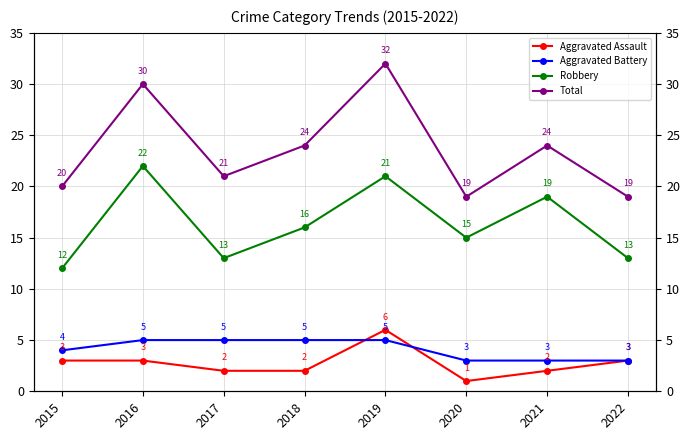

True or false: Robbery and Total cross at least once.

False